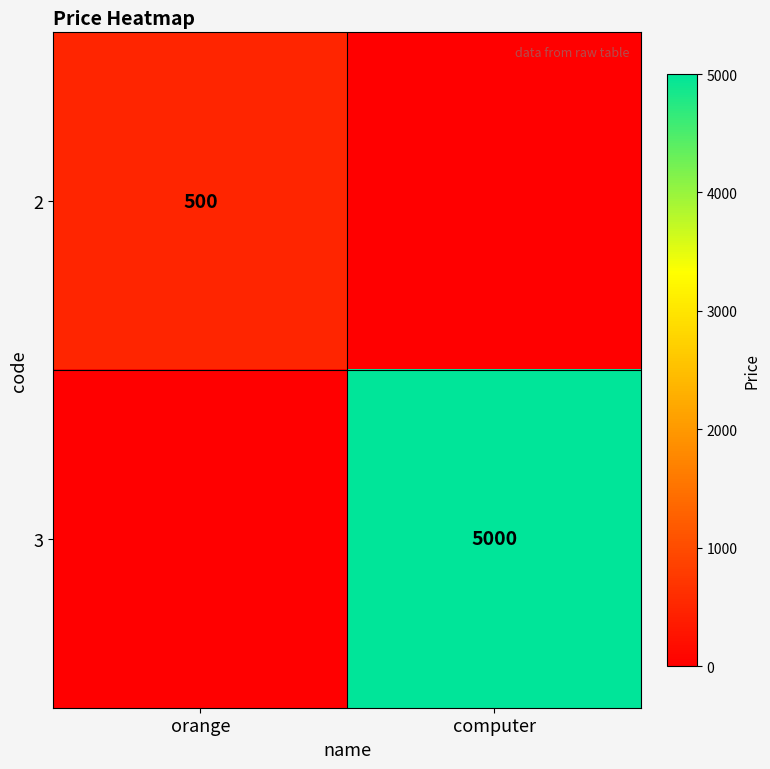

Count the number of categories in the chart.

2